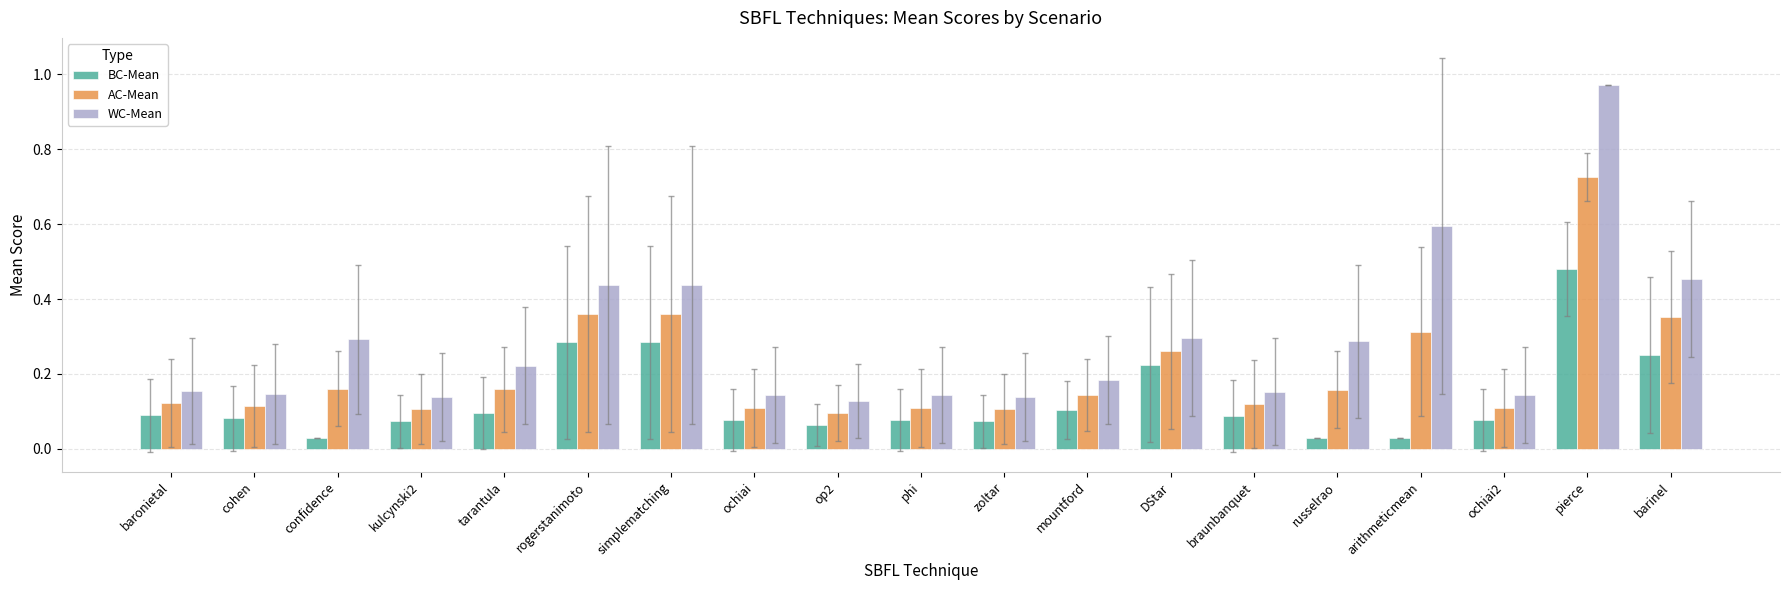

At which category does the chart reach its peak across all series?

pierce